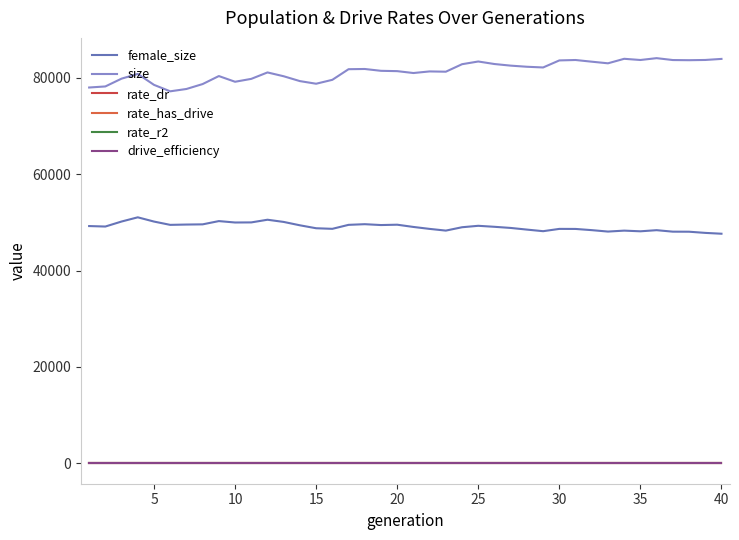

How many lines are shown in the chart?

6